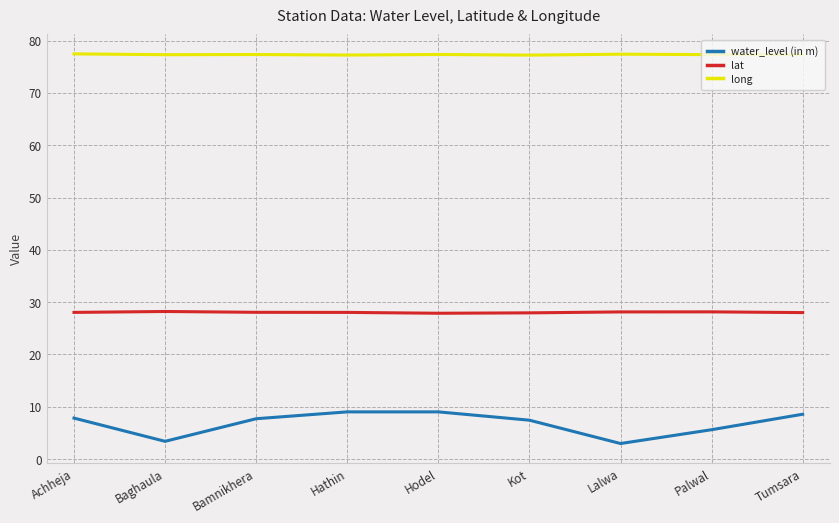

Which series has the largest total across all categories?

long